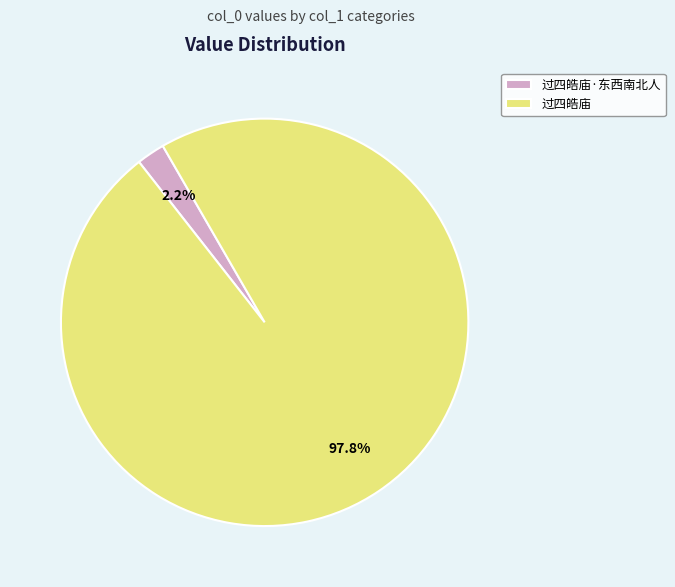

Which category has the biggest portion of the pie?

过四皓庙